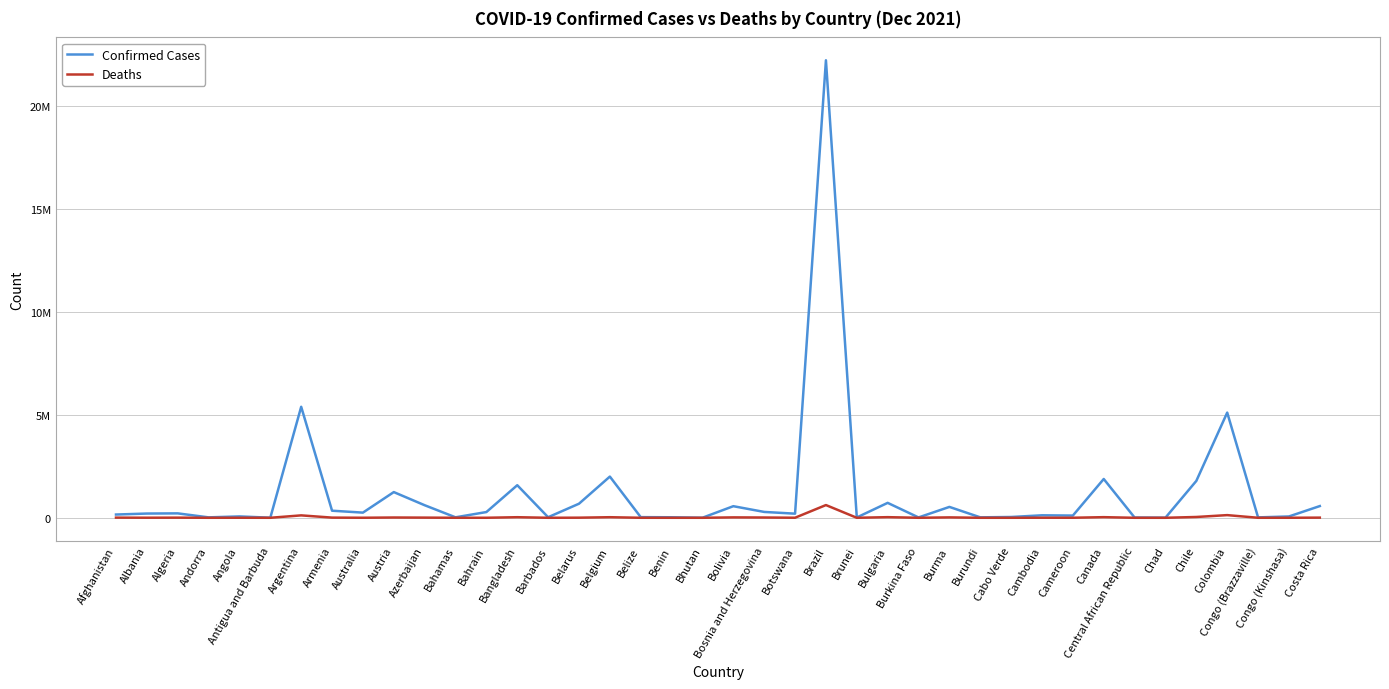

At which label does Deaths reach its peak?

Brazil